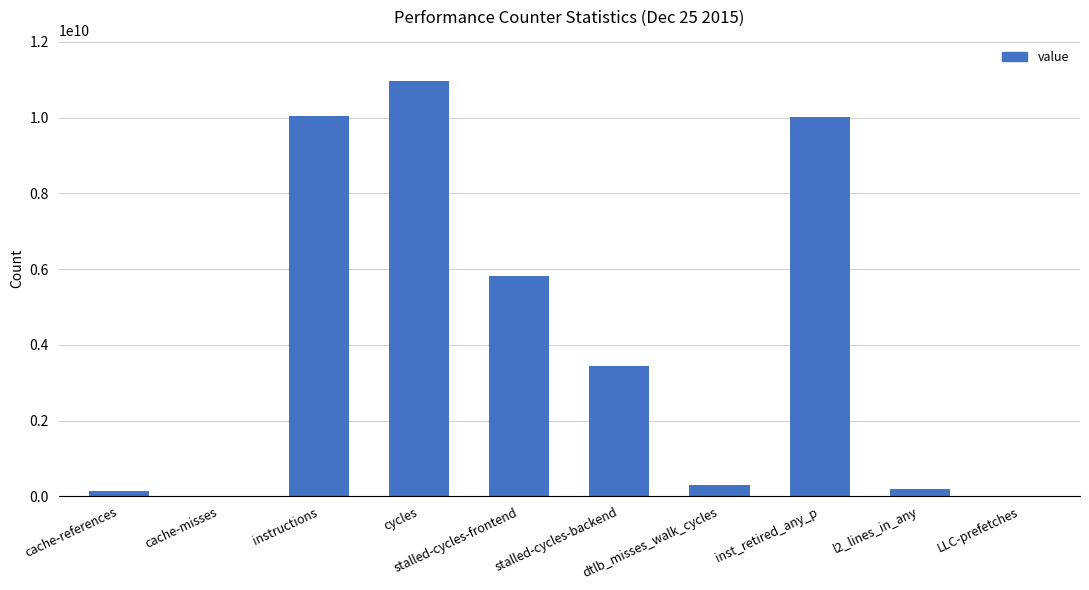

Where does the data first go above 3433326834?

instructions